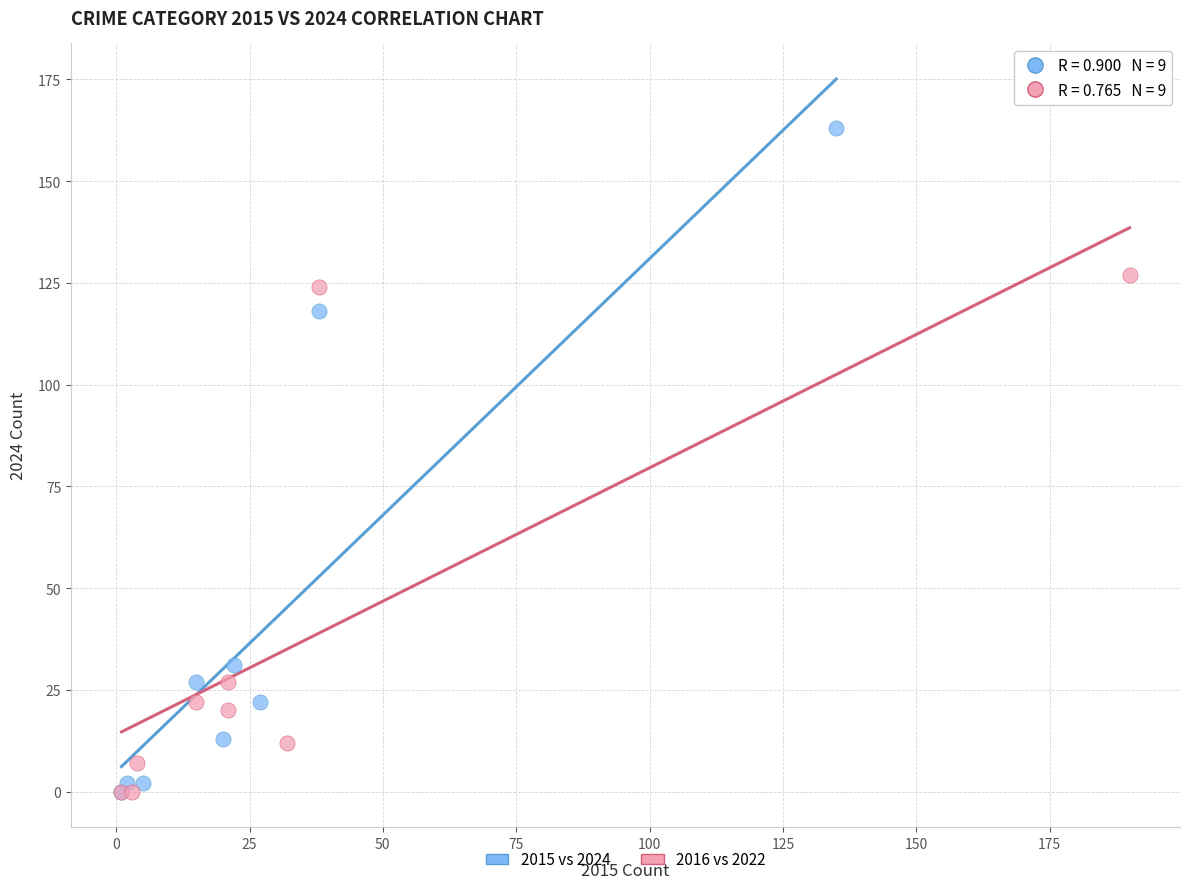

Which series contains the highest Y value?

2015 vs 2024